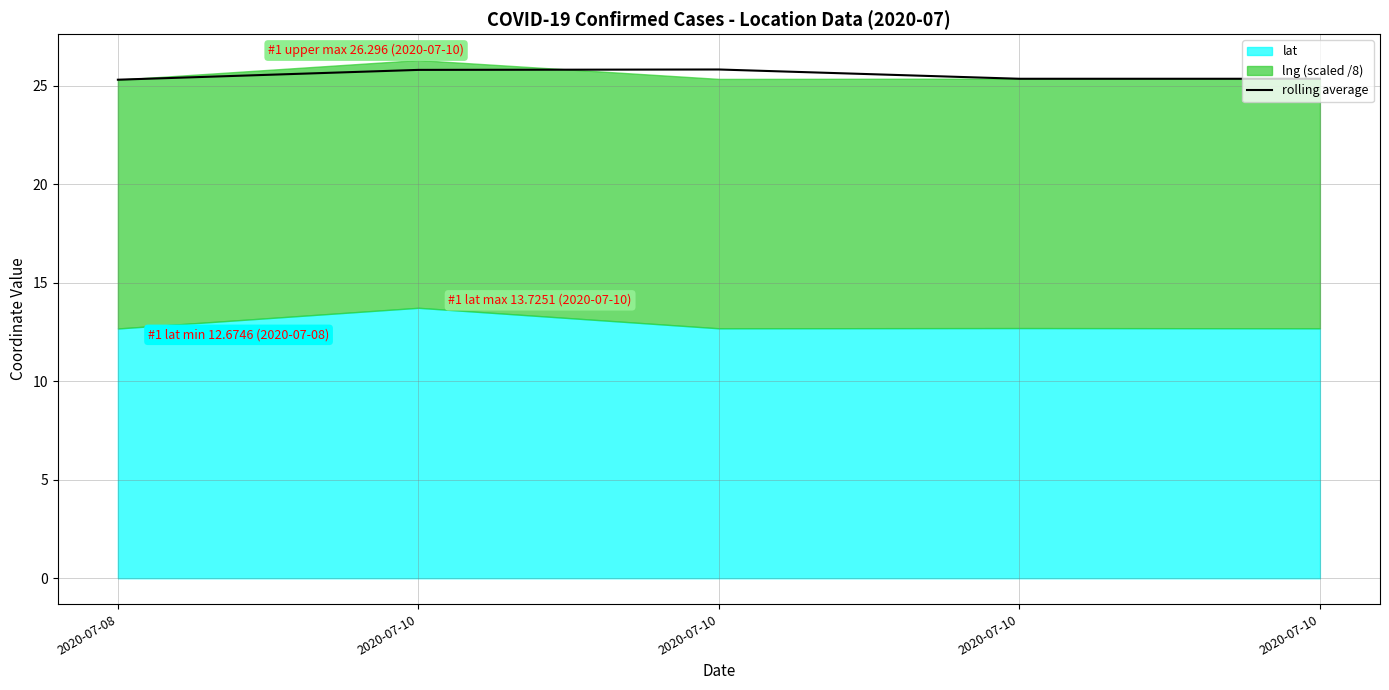

Reading right to left, what are all the values shown in this chart?

25.3	25.3	25.8	25.8	25.3